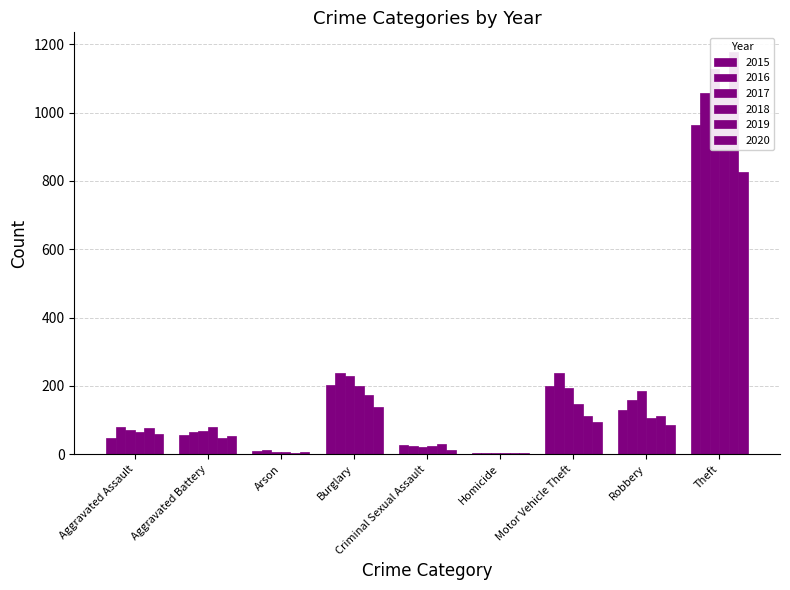

What is the total value across all series at Aggravated Battery?

370